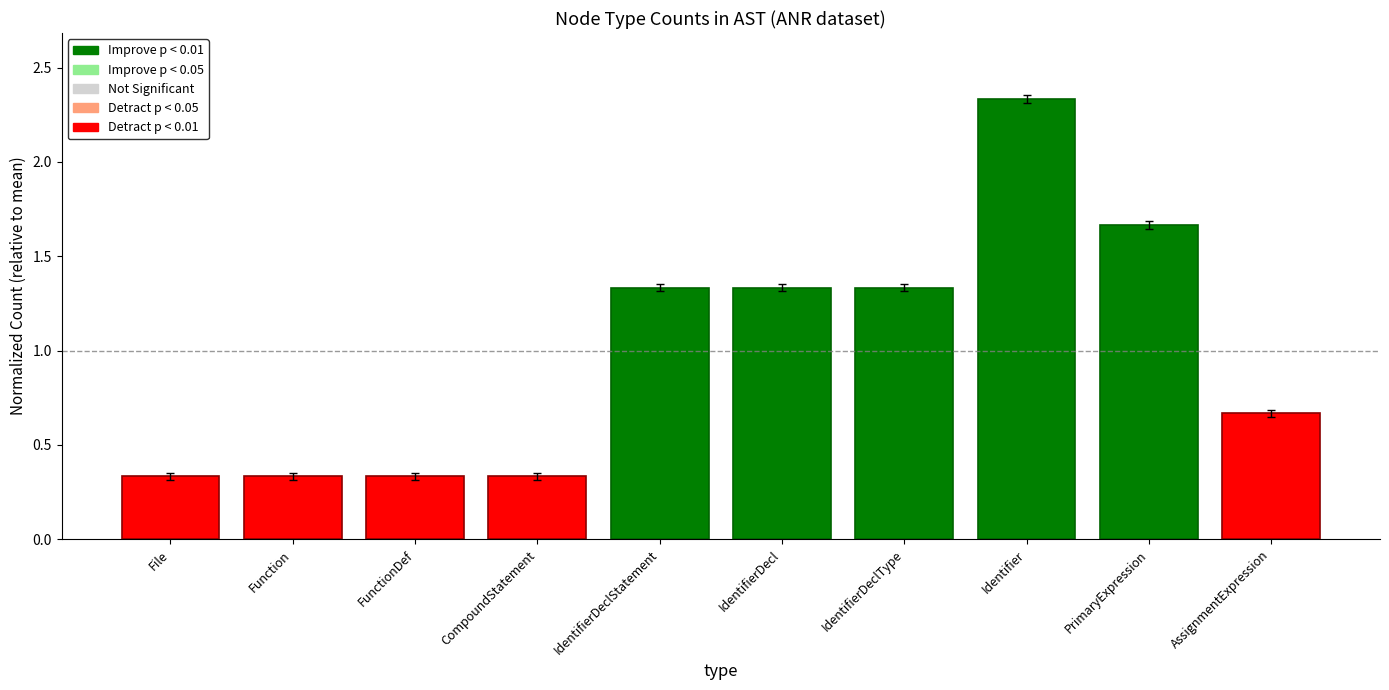

Count the values in the range 0 to 1.

5